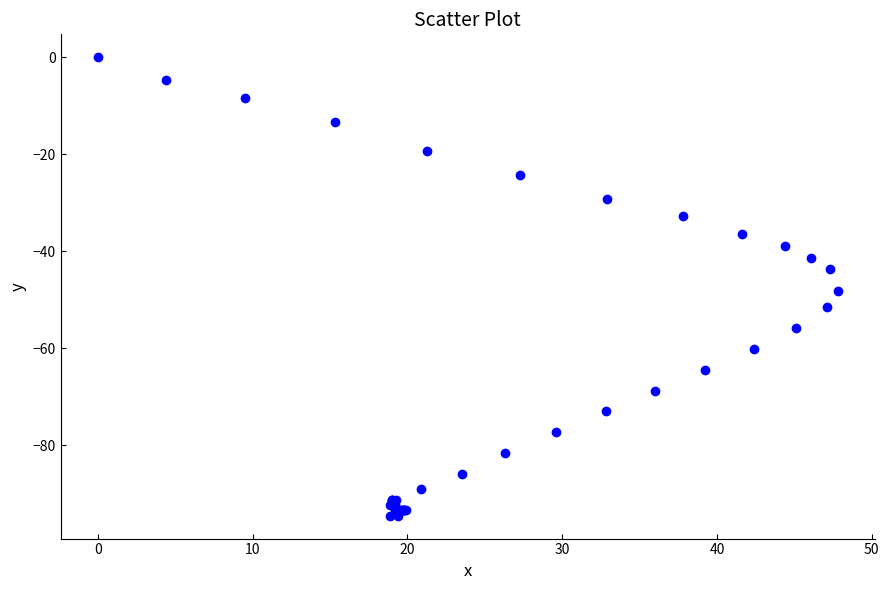

What Y value in the scatter plot is closest to -47?

-48.1